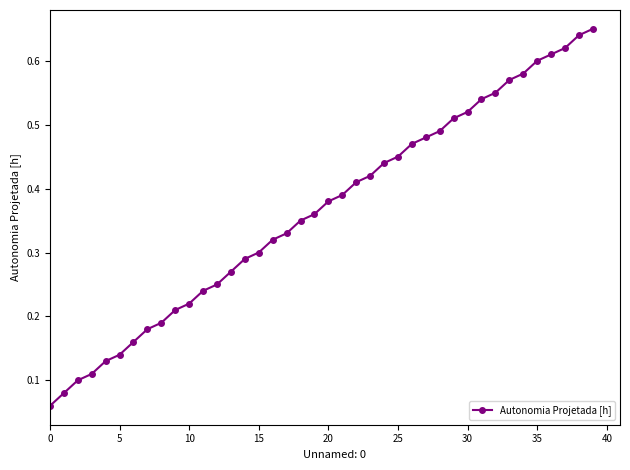

What is the sum of all values?

14.6